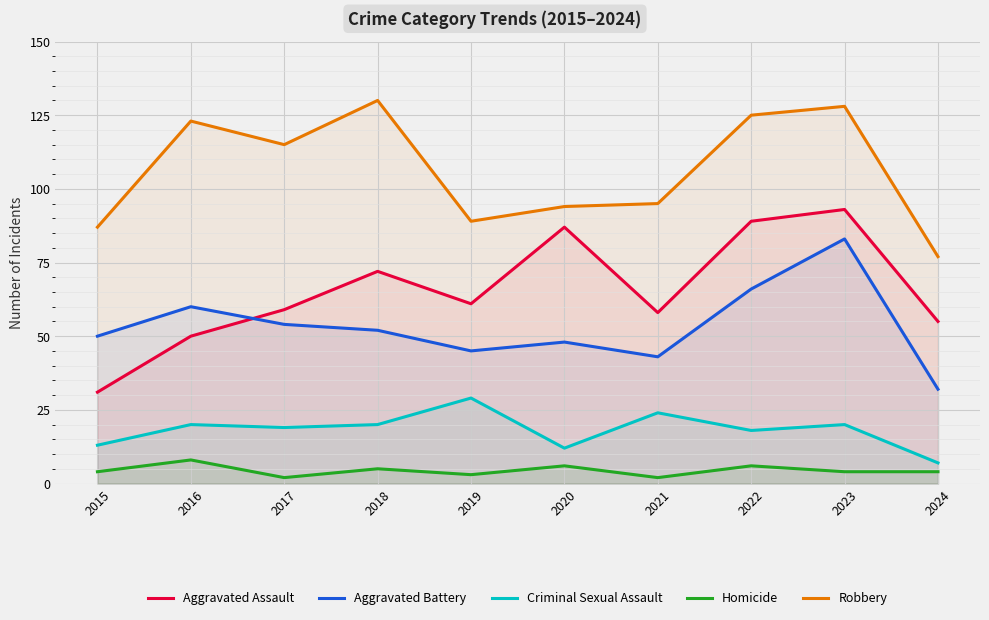

Reading right to left, extract all data points from this chart.

Aggravated Assault: 2024=55	2023=93	2022=89	2021=58	2020=87	2019=61	2018=72	2017=59	2016=50	2015=31
Aggravated Battery: 2024=32	2023=83	2022=66	2021=43	2020=48	2019=45	2018=52	2017=54	2016=60	2015=50
Criminal Sexual Assault: 2024=7	2023=20	2022=18	2021=24	2020=12	2019=29	2018=20	2017=19	2016=20	2015=13
Homicide: 2024=4	2023=4	2022=6	2021=2	2020=6	2019=3	2018=5	2017=2	2016=8	2015=4
Robbery: 2024=77	2023=128	2022=125	2021=95	2020=94	2019=89	2018=130	2017=115	2016=123	2015=87